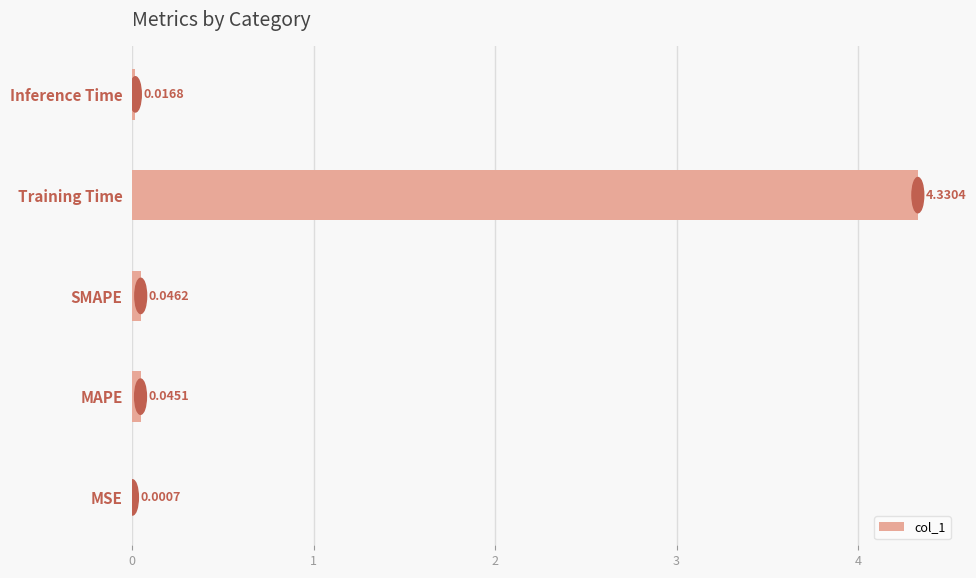

At which category does the chart reach its peak across all series?

Training Time